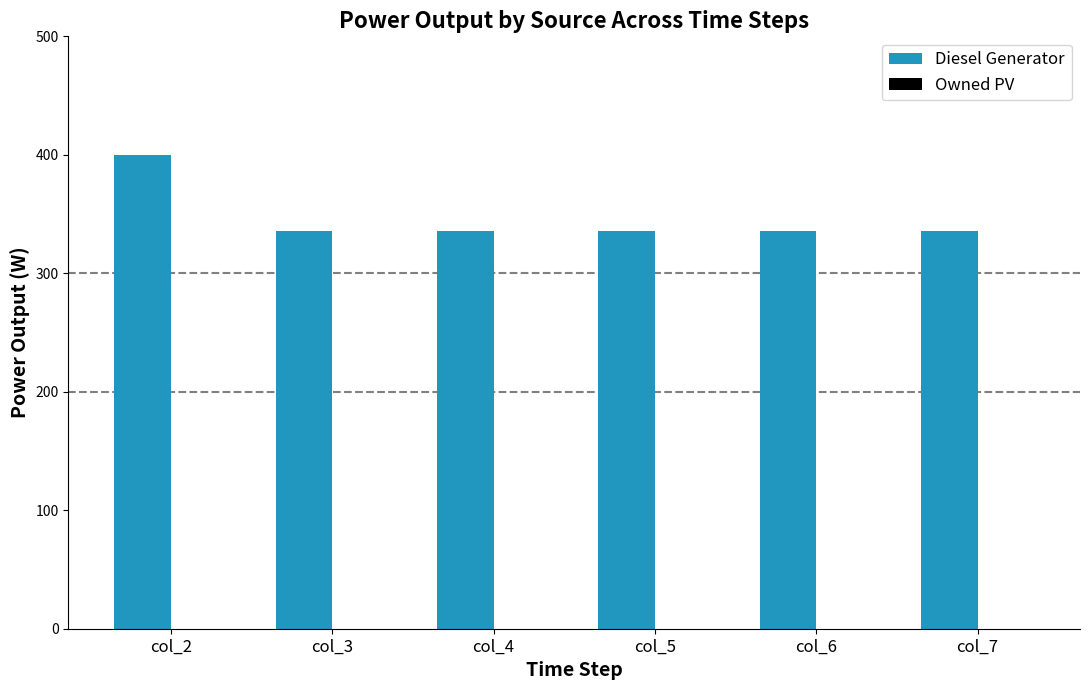

How many bars are there in total?

6